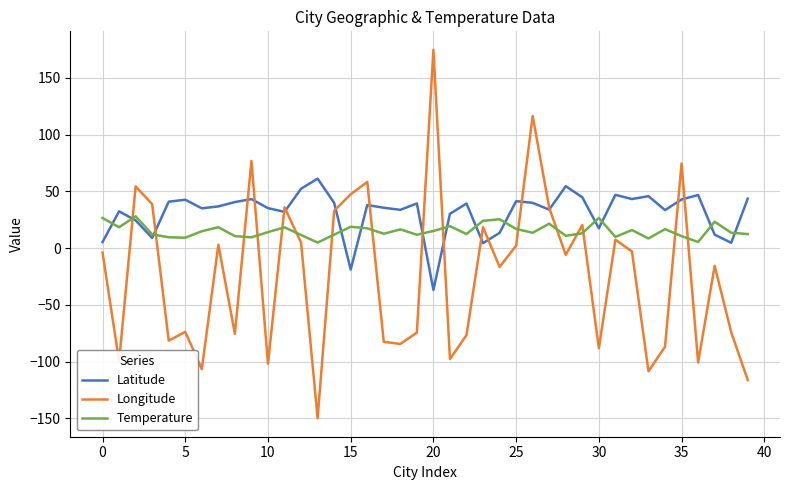

Which series has the largest total across all categories?

Latitude